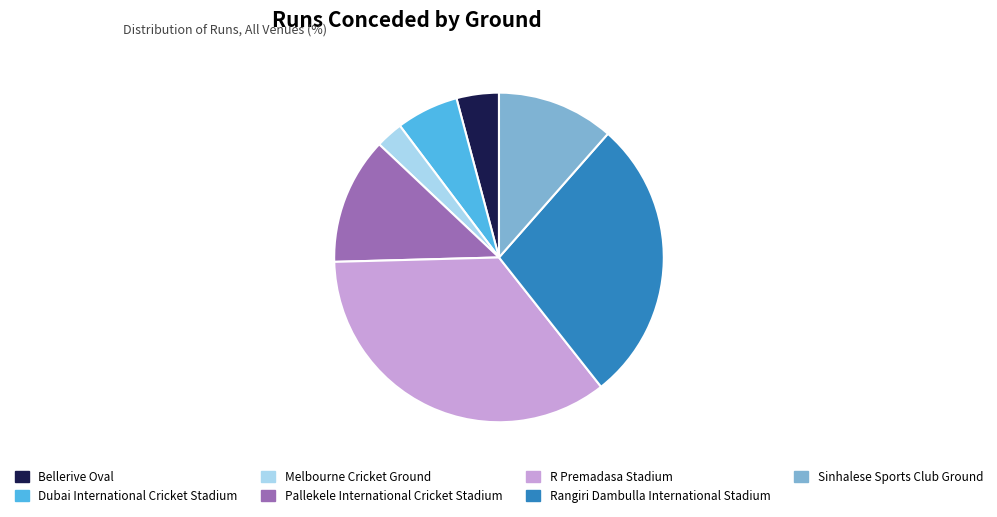

How many segments does this pie chart have?

7